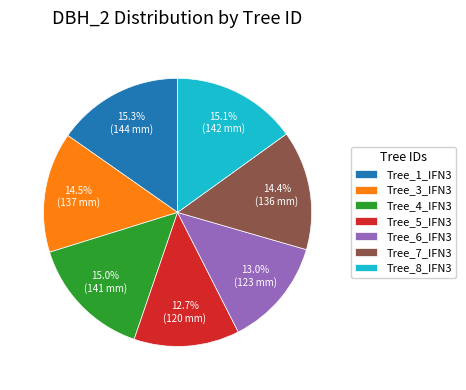

What percentage is NOT represented by Tree_7_IFN3?

85.6%